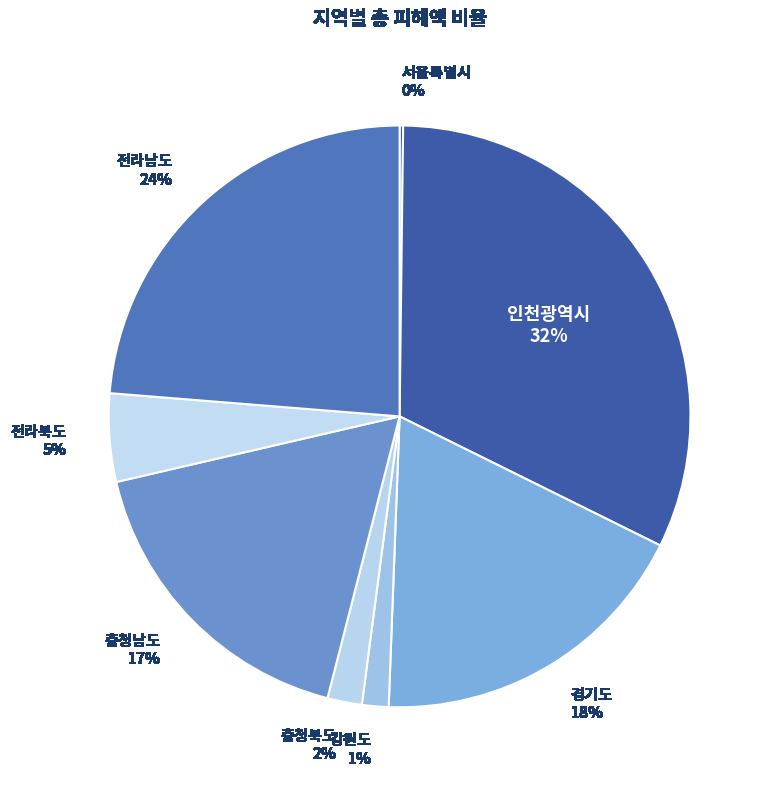

Which has a higher value, 충청북도 2% or 인천광역시 32%?

인천광역시 32%